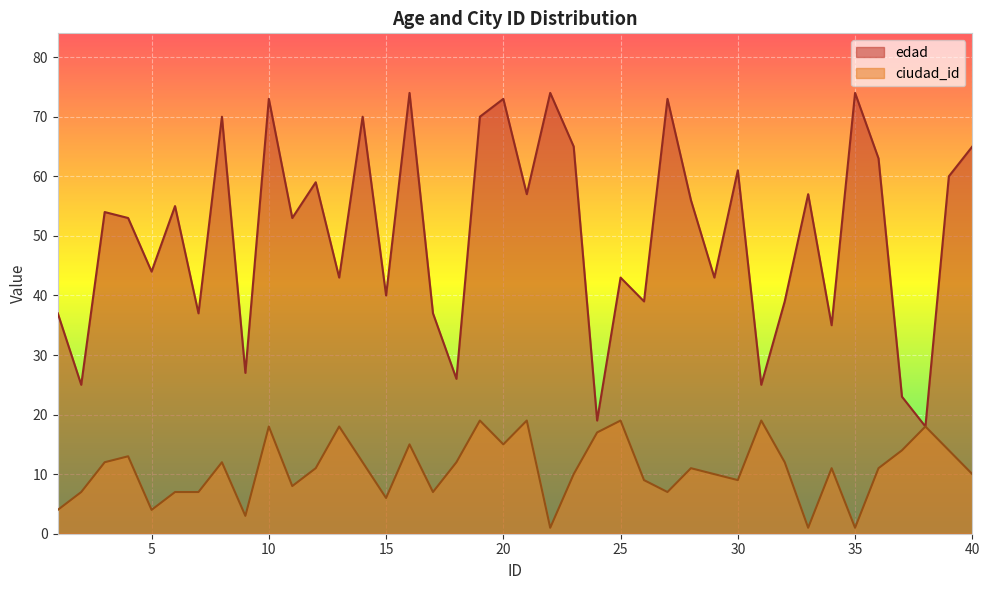

True or false: edad and ciudad_id cross at least once.

False